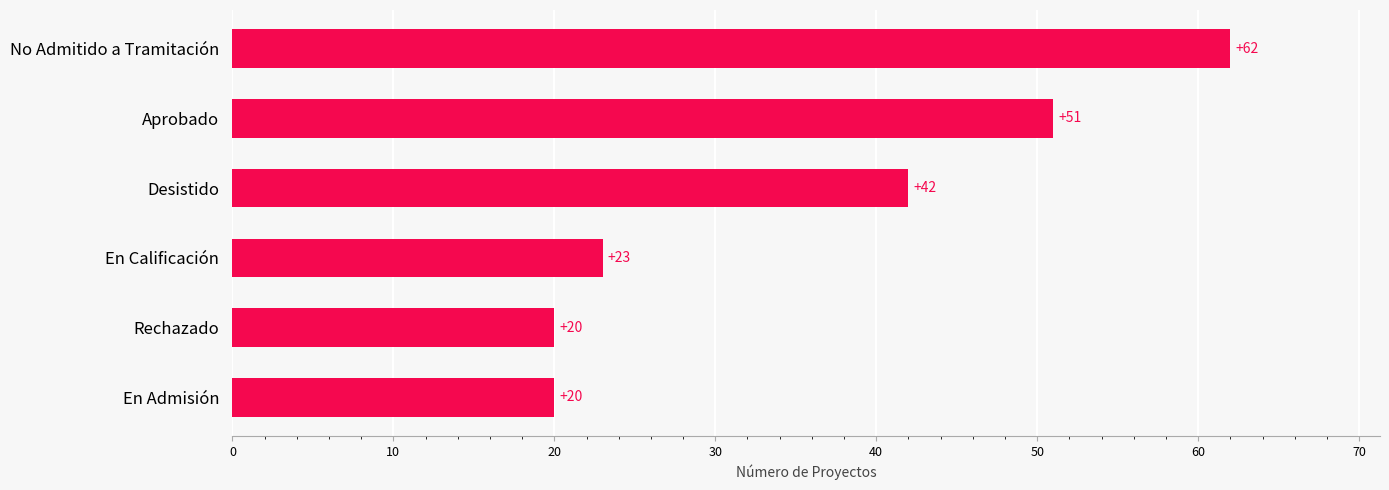

What is the difference between the second highest and second lowest values?

31